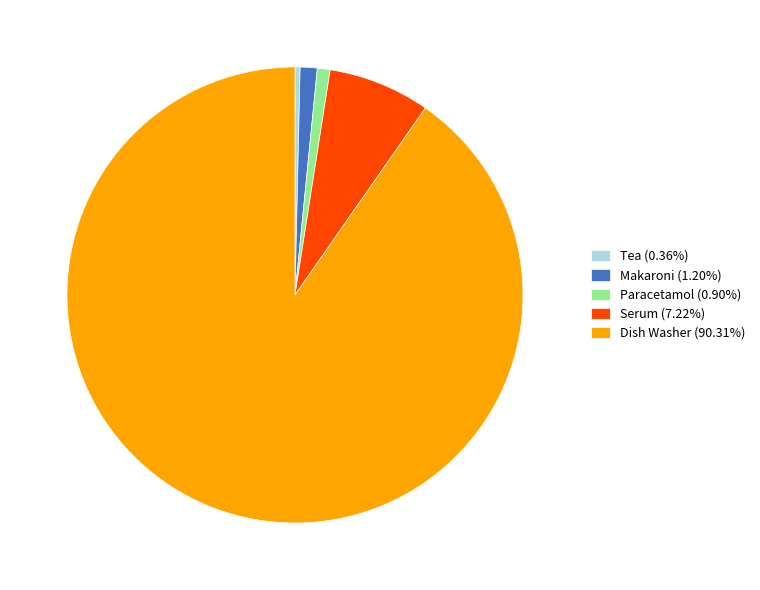

Do Tea (0.36%) and Makaroni (1.20%) together represent more than half of the pie?

No